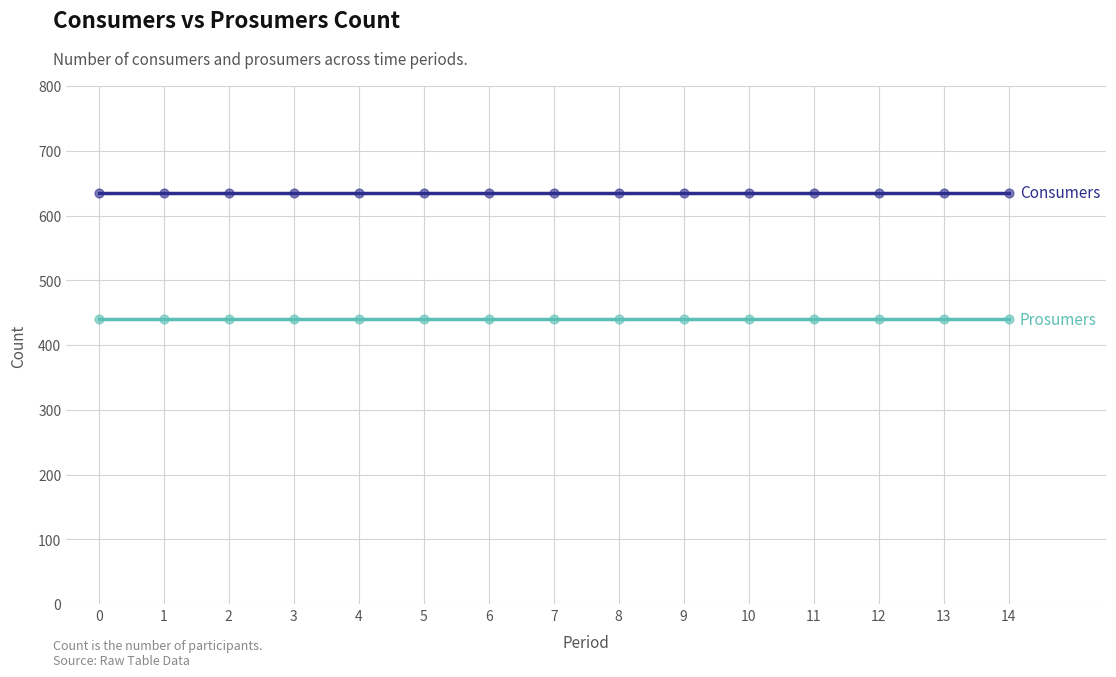

What is the spread (max minus min) of values at 4?

195